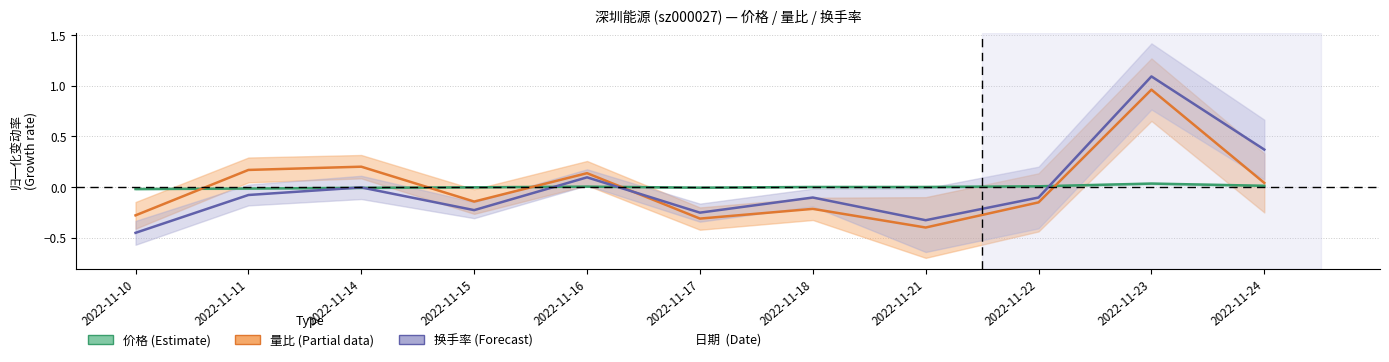

At which label does 价格 (Estimate) reach its minimum?

2022-11-10